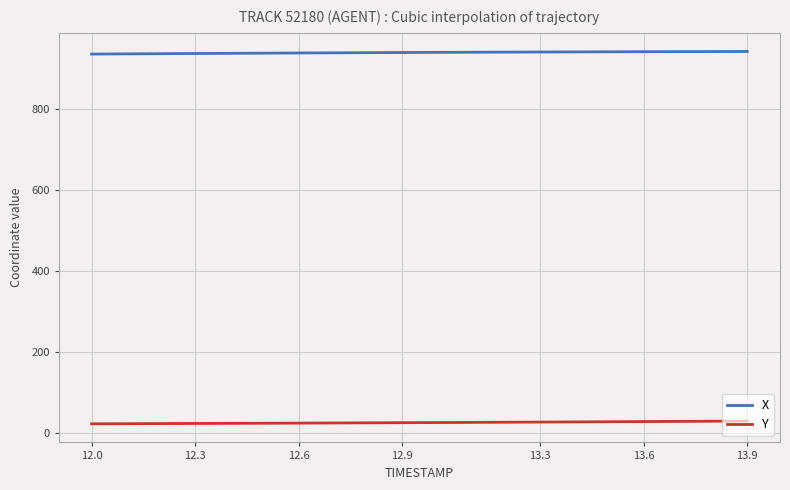

List the series in order of their overall mean, highest first.

X, Y